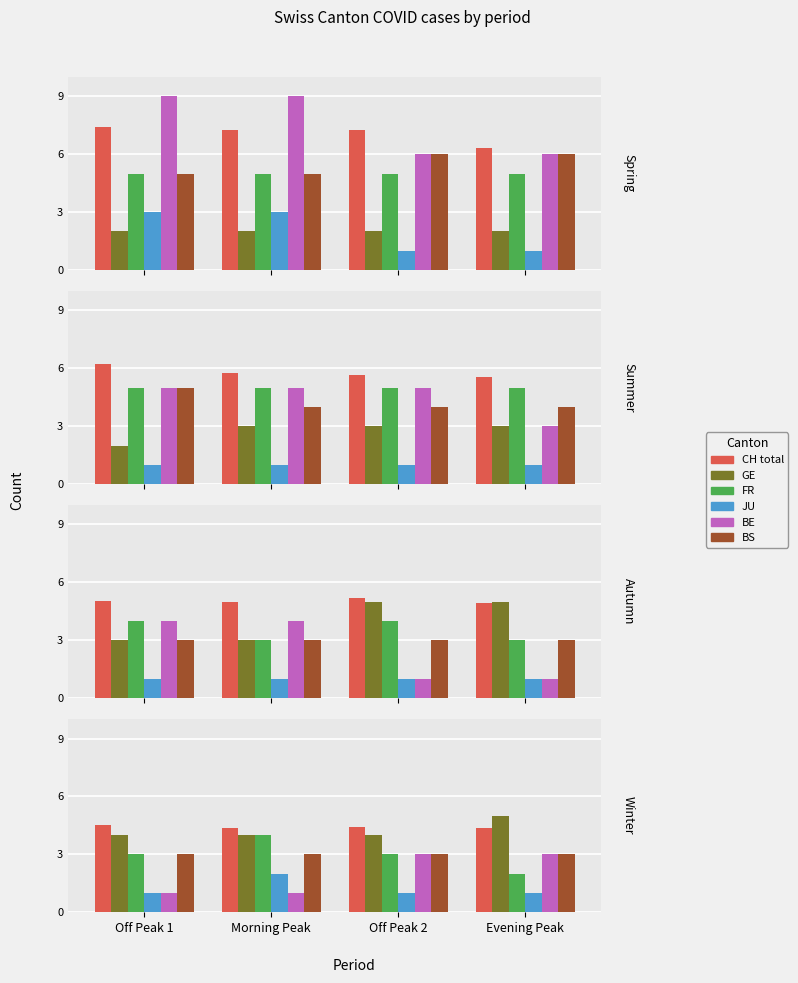

Between Off Peak 1 and Morning Peak, which is larger?

Off Peak 1